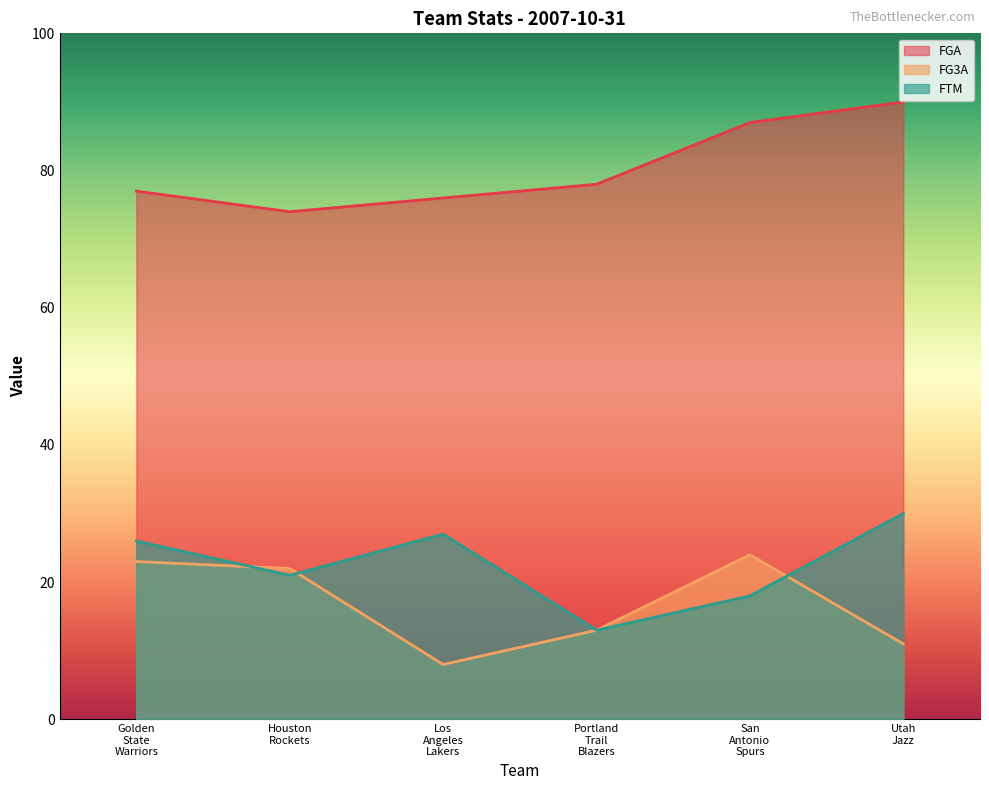

Which series has the largest range (max minus min)?

FTM